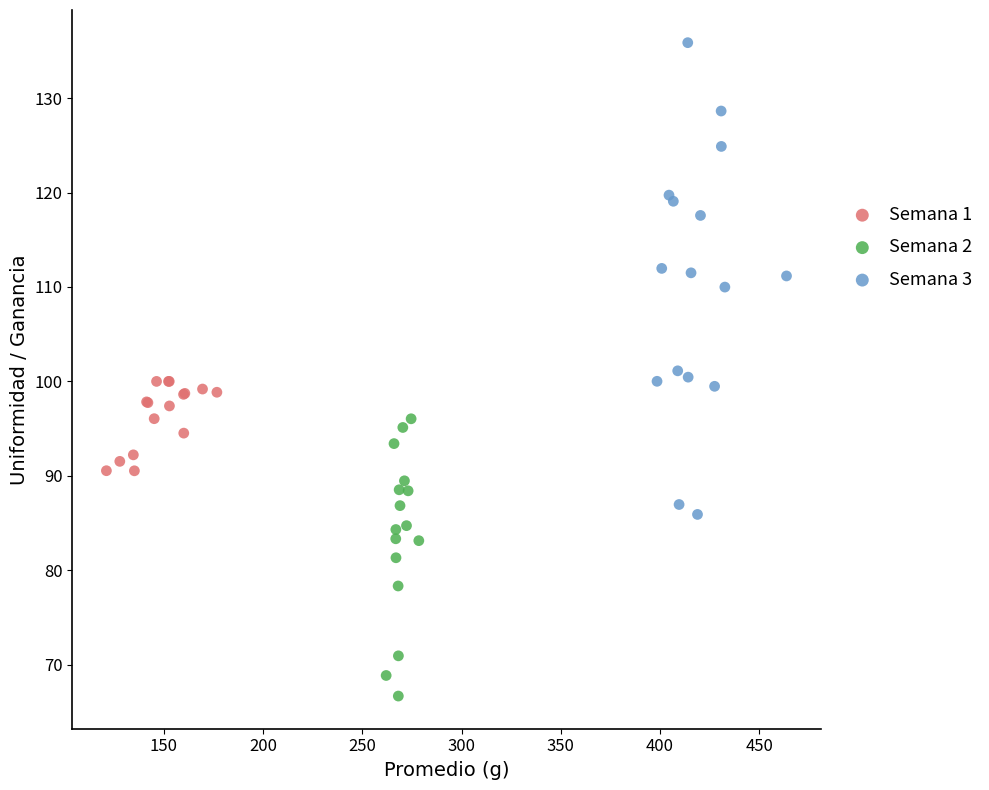

Which series has the largest Y range (max minus min)?

Semana 3